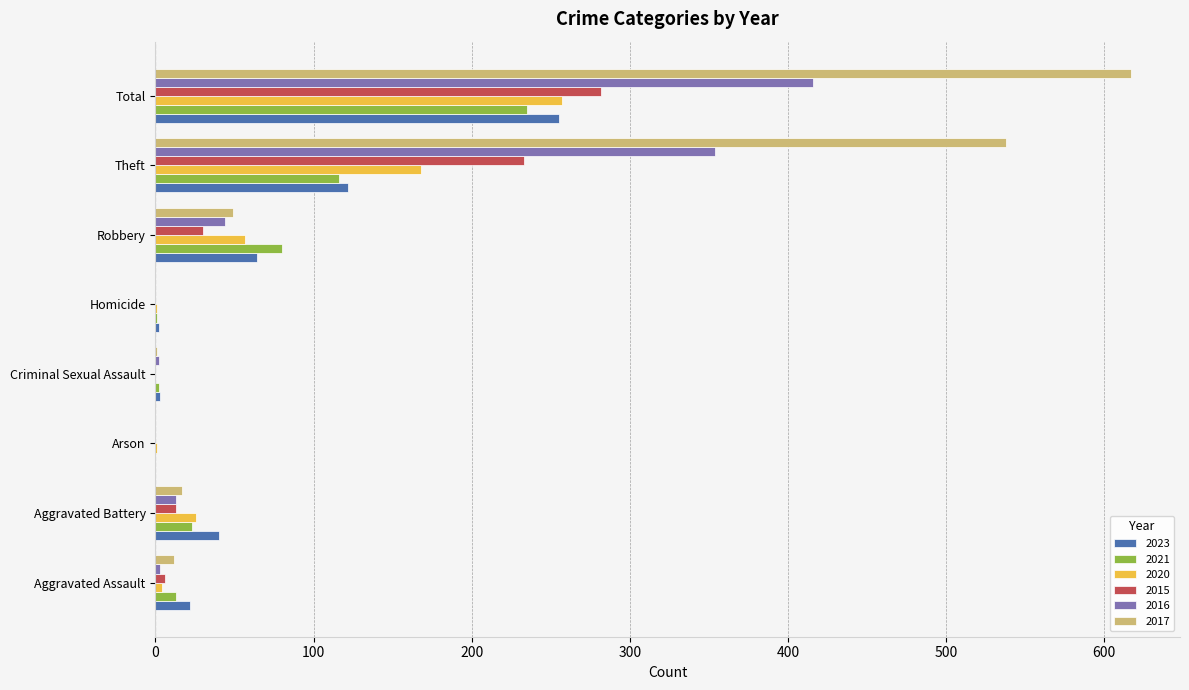

Which series changed the most between Theft and Total?

2023